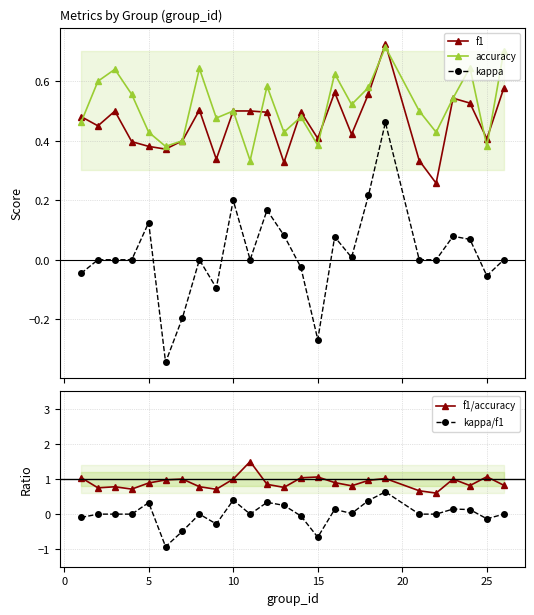

How many interior local peaks does the f1/accuracy series have?

7